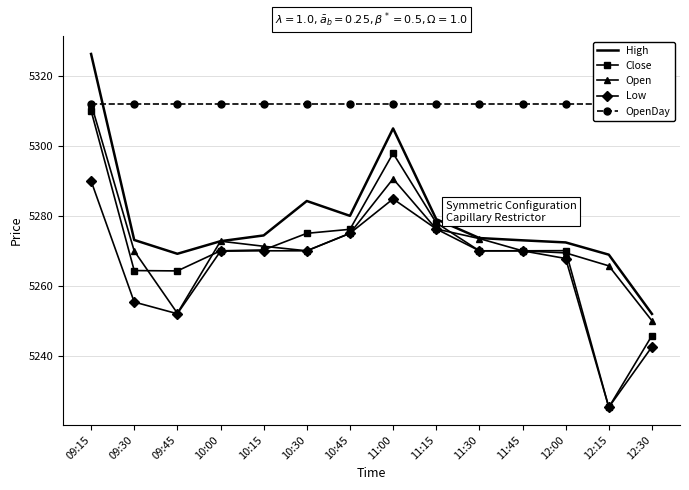

True or false: High and Open cross at least once.

False